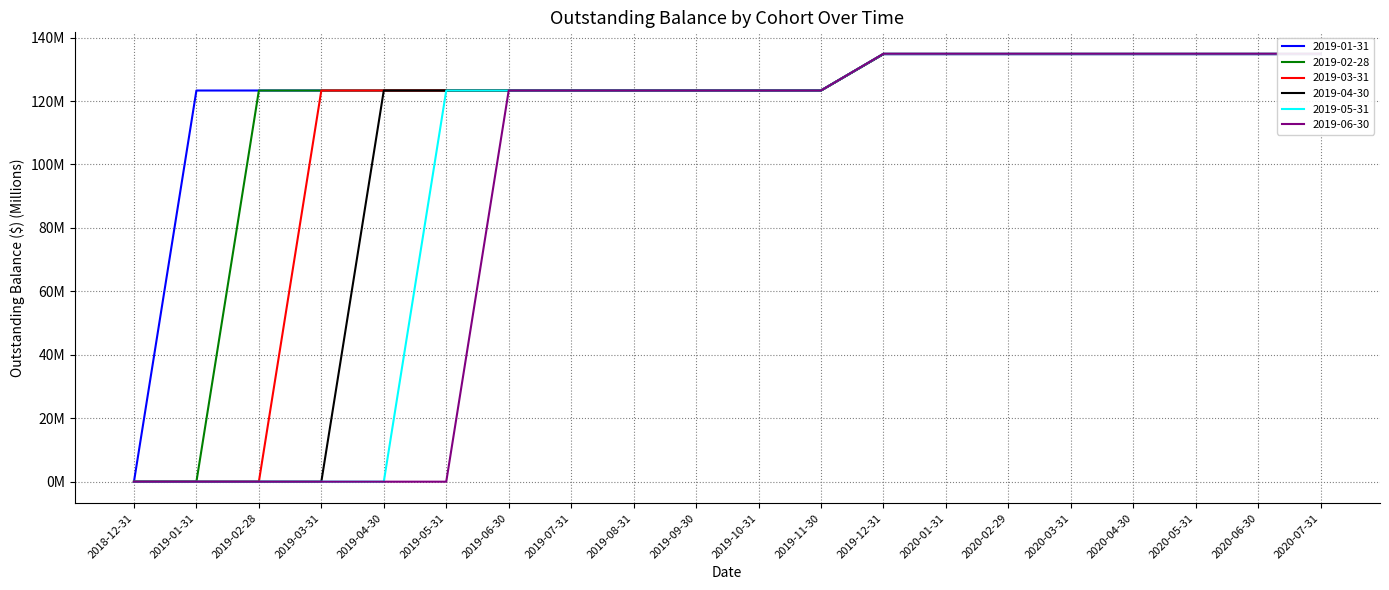

Reading right to left, what are all the values shown in this chart?

2019-01-31: 2020-07-31=134.8	2020-06-30=134.8	2020-05-31=134.8	2020-04-30=134.8	2020-03-31=134.8	2020-02-29=134.8	2020-01-31=134.8	2019-12-31=134.8	2019-11-30=123.3	2019-10-31=123.3	2019-09-30=123.3	2019-08-31=123.3	2019-07-31=123.3	2019-06-30=123.3	2019-05-31=123.3	2019-04-30=123.3	2019-03-31=123.3	2019-02-28=123.3	2019-01-31=123.3	2018-12-31=0.0
2019-02-28: 2020-07-31=134.8	2020-06-30=134.8	2020-05-31=134.8	2020-04-30=134.8	2020-03-31=134.8	2020-02-29=134.8	2020-01-31=134.8	2019-12-31=134.8	2019-11-30=123.3	2019-10-31=123.3	2019-09-30=123.3	2019-08-31=123.3	2019-07-31=123.3	2019-06-30=123.3	2019-05-31=123.3	2019-04-30=123.3	2019-03-31=123.3	2019-02-28=123.3	2019-01-31=0.0	2018-12-31=0.0
2019-03-31: 2020-07-31=134.8	2020-06-30=134.8	2020-05-31=134.8	2020-04-30=134.8	2020-03-31=134.8	2020-02-29=134.8	2020-01-31=134.8	2019-12-31=134.8	2019-11-30=123.3	2019-10-31=123.3	2019-09-30=123.3	2019-08-31=123.3	2019-07-31=123.3	2019-06-30=123.3	2019-05-31=123.3	2019-04-30=123.3	2019-03-31=123.3	2019-02-28=0.0	2019-01-31=0.0	2018-12-31=0.0
2019-04-30: 2020-07-31=134.9	2020-06-30=134.9	2020-05-31=134.9	2020-04-30=134.9	2020-03-31=134.9	2020-02-29=134.9	2020-01-31=134.9	2019-12-31=134.9	2019-11-30=123.3	2019-10-31=123.3	2019-09-30=123.3	2019-08-31=123.3	2019-07-31=123.3	2019-06-30=123.3	2019-05-31=123.3	2019-04-30=123.3	2019-03-31=0.0	2019-02-28=0.0	2019-01-31=0.0	2018-12-31=0.0
2019-05-31: 2020-07-31=134.9	2020-06-30=134.9	2020-05-31=134.9	2020-04-30=134.9	2020-03-31=134.9	2020-02-29=134.9	2020-01-31=134.9	2019-12-31=134.9	2019-11-30=123.3	2019-10-31=123.3	2019-09-30=123.3	2019-08-31=123.3	2019-07-31=123.3	2019-06-30=123.3	2019-05-31=123.3	2019-04-30=0.0	2019-03-31=0.0	2019-02-28=0.0	2019-01-31=0.0	2018-12-31=0.0
2019-06-30: 2020-07-31=134.9	2020-06-30=134.9	2020-05-31=134.9	2020-04-30=134.9	2020-03-31=134.9	2020-02-29=134.9	2020-01-31=134.9	2019-12-31=134.9	2019-11-30=123.3	2019-10-31=123.3	2019-09-30=123.3	2019-08-31=123.3	2019-07-31=123.3	2019-06-30=123.3	2019-05-31=0.0	2019-04-30=0.0	2019-03-31=0.0	2019-02-28=0.0	2019-01-31=0.0	2018-12-31=0.0